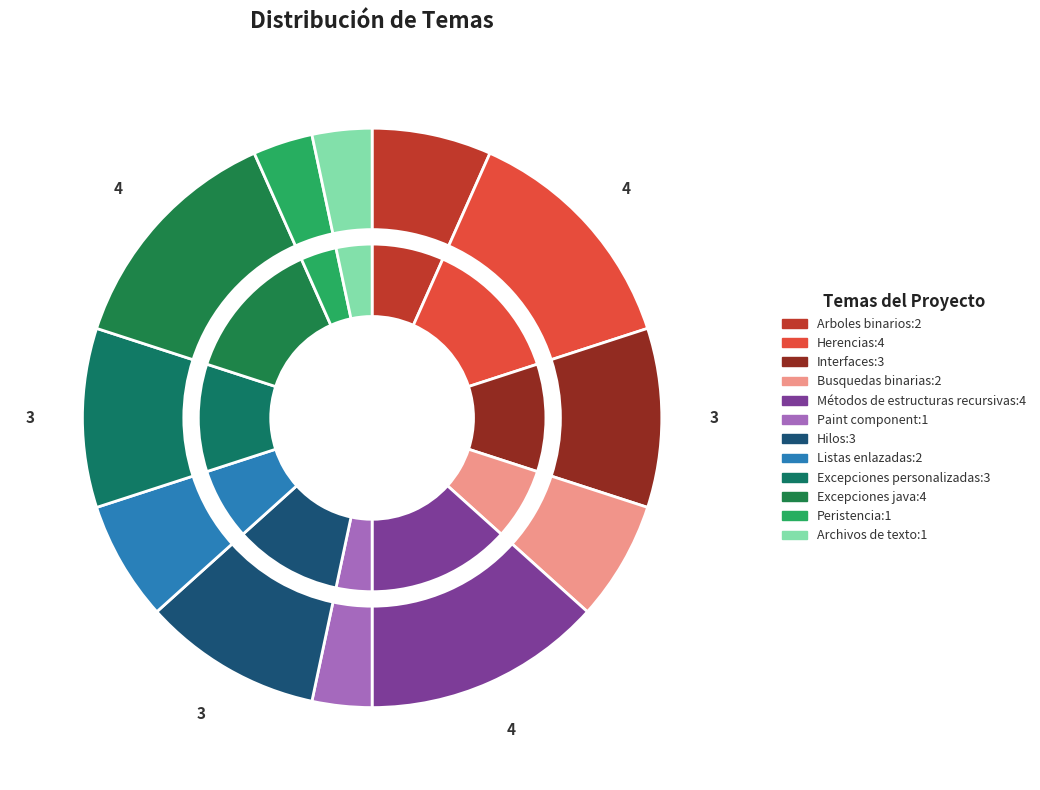

What is the ratio of the value at Archivos de texto to the value at Excepciones personalizadas?

0.3